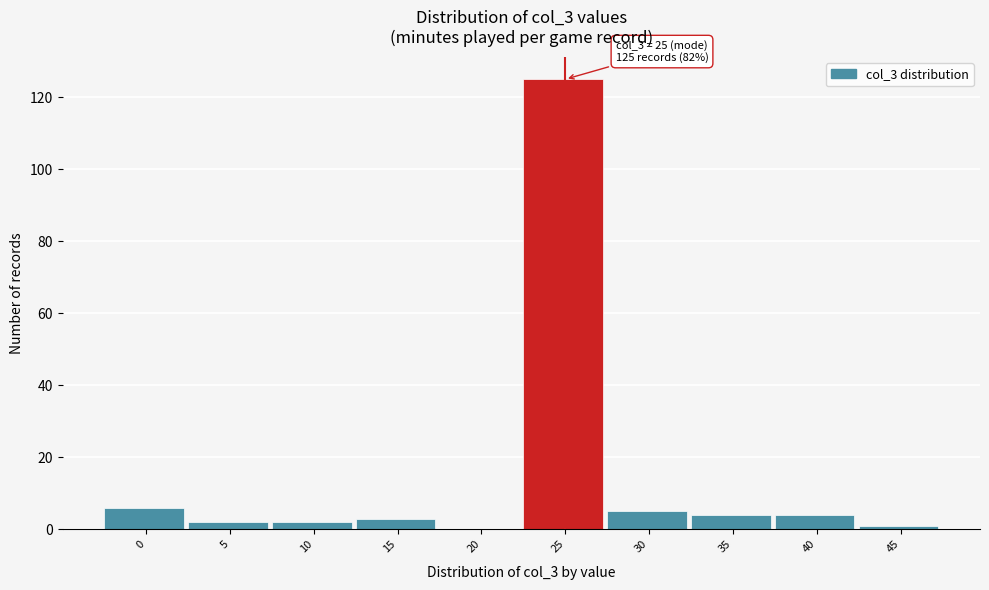

Reading left to right, transcribe all the data shown in this chart.

0=6	5=2	10=2	15=3	20=0	25=125	30=5	35=4	40=4	45=1